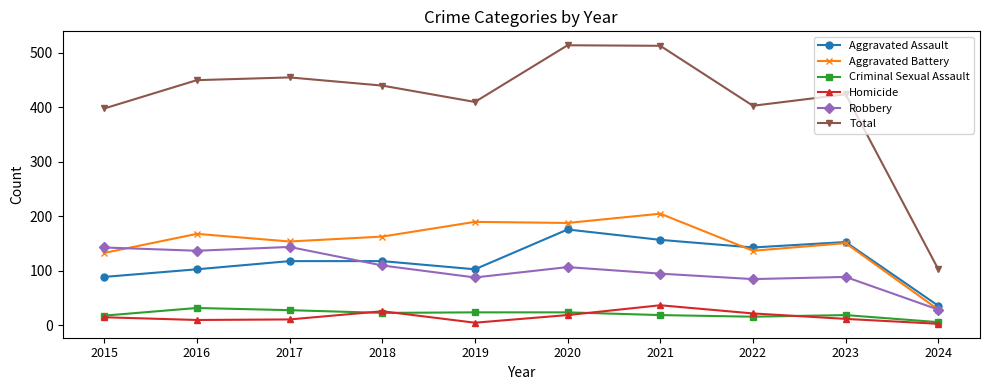

The Robbery series shows 89 at 2023. True or false?

True